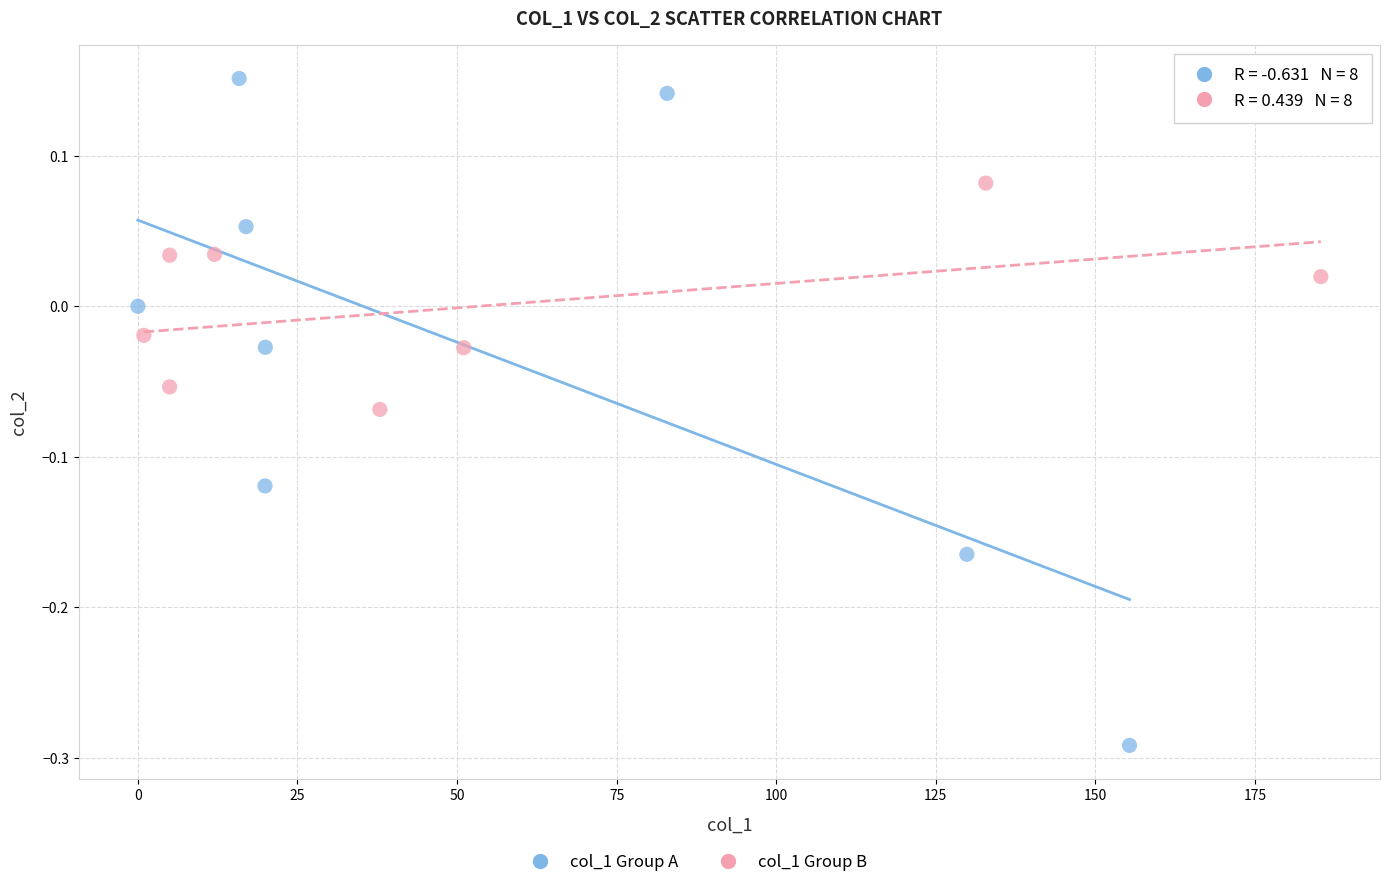

Which series reaches the maximum Y coordinate?

col_1 Group A